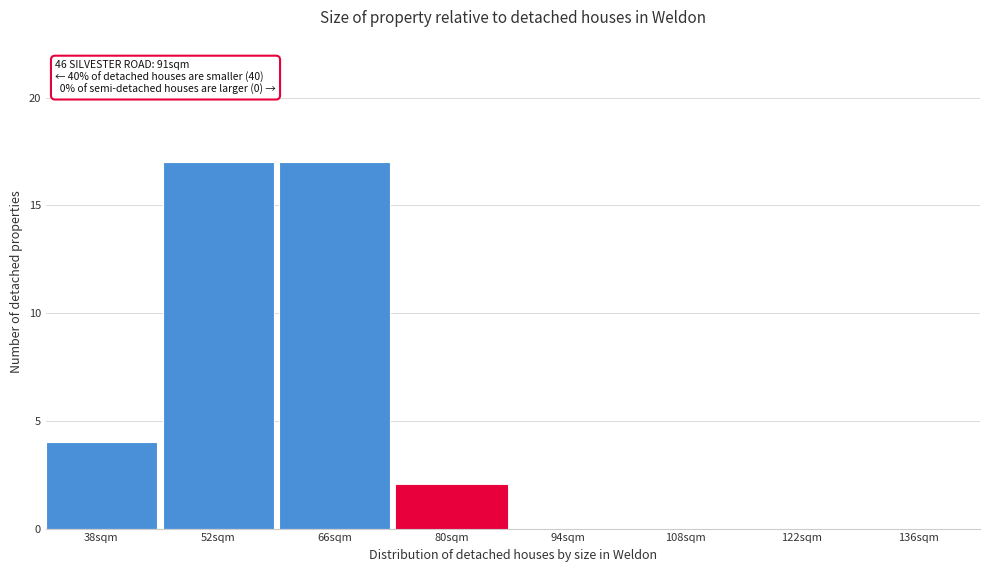

Reading right to left, transcribe all the data shown in this chart.

136sqm=0	122sqm=0	108sqm=0	94sqm=0	80sqm=2	66sqm=17	52sqm=17	38sqm=4